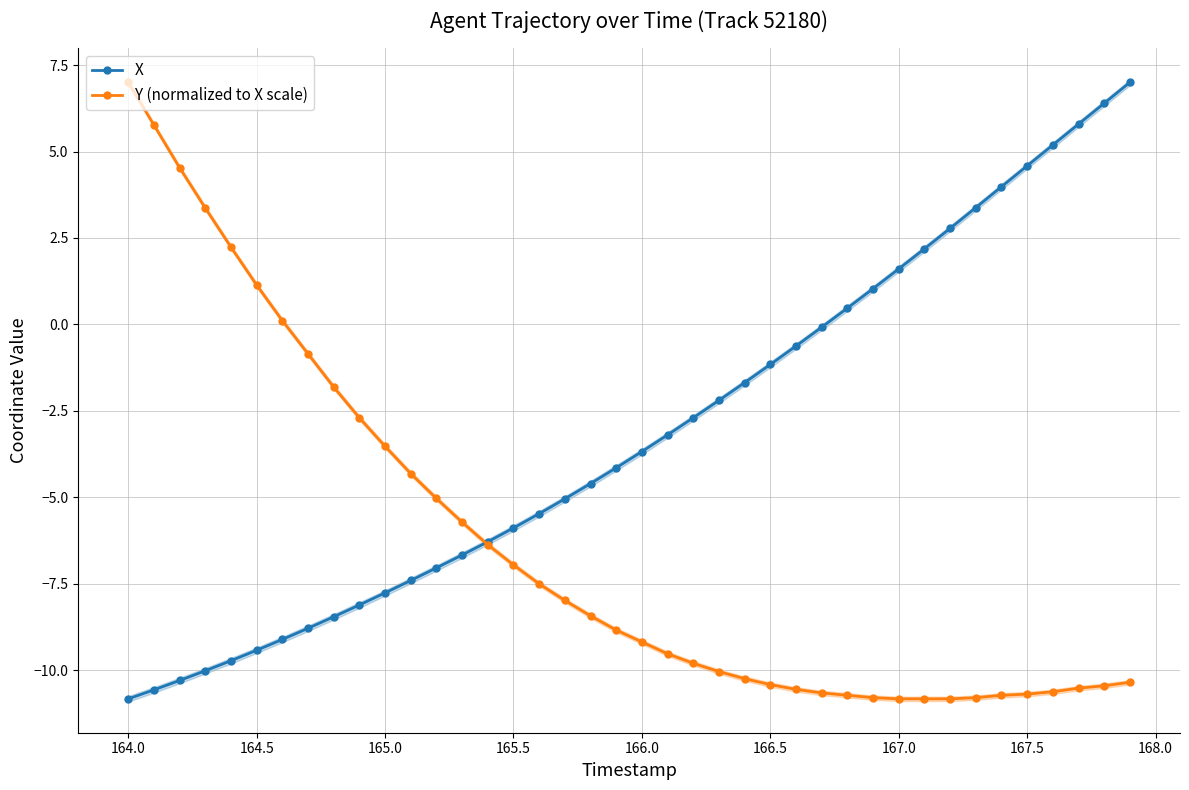

Read the Y (normalized to X scale) value at 165.0.

-3.5